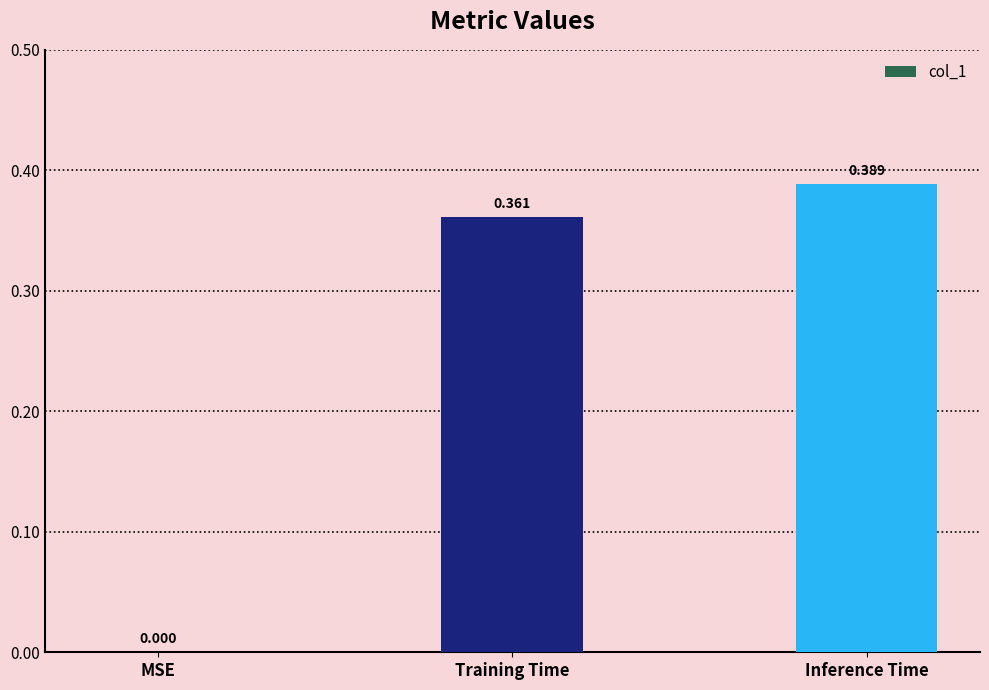

Is it true that the value at MSE is 0.0?

True